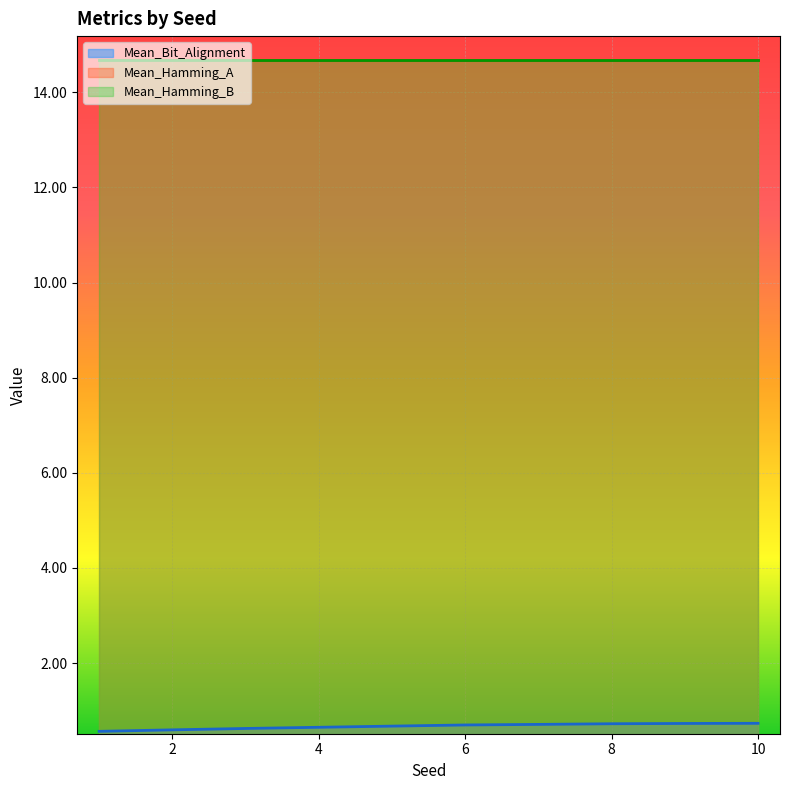

Read the Mean_Hamming_A value at 4.

14.7